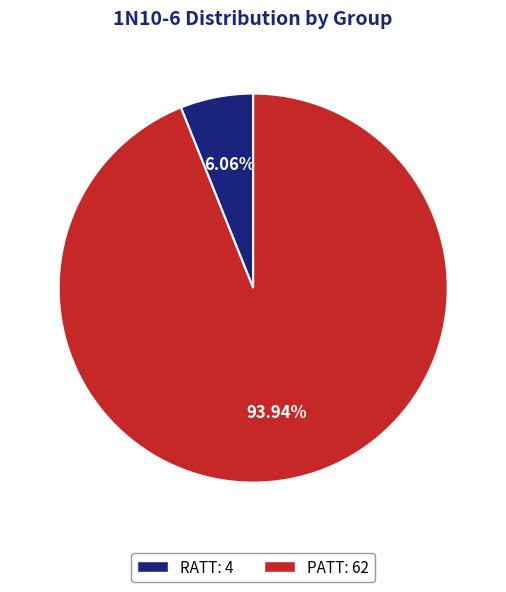

Rank the categories by value from lowest to highest.

RATT, PATT